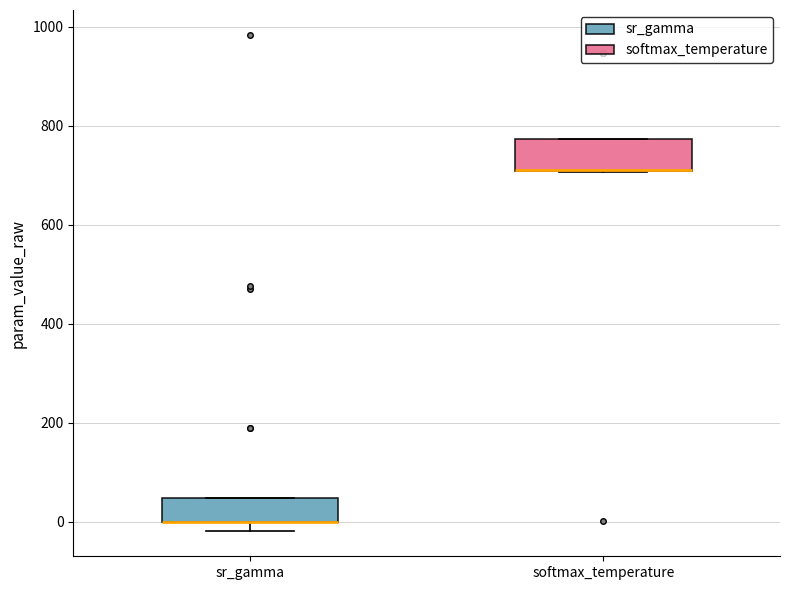

Reading left to right, read every box against the y-axis: the position of its median line, the range the box covers, and the ends of its whiskers. The values are not printed on the chart, so give them approximately, as read against the axis.

sr_gamma: median 0 (drawn on the box's lower edge), box 0 to 40, whiskers -20 to 40
softmax_temperature: median 720 (drawn on the box's lower edge), box 700 to 780, whiskers 700 to 780